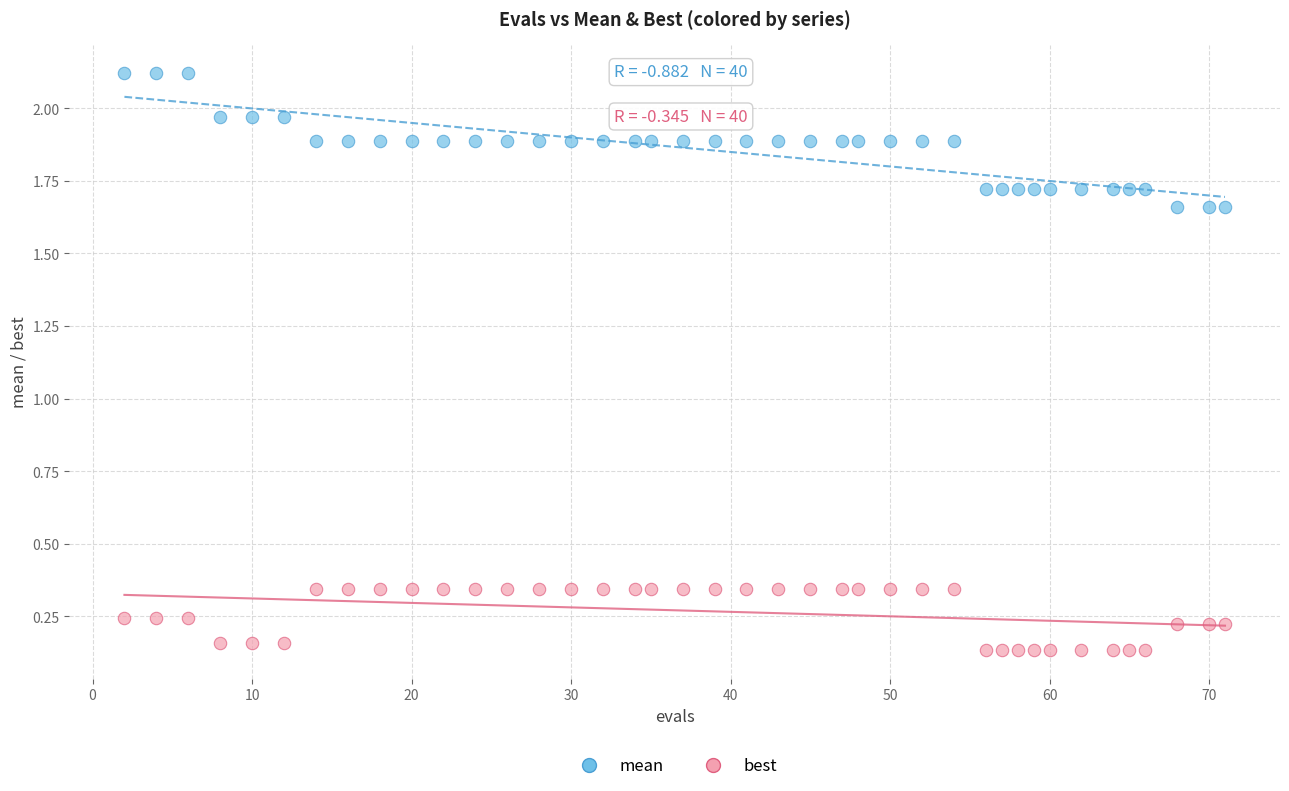

Which series contains the lowest Y value?

best